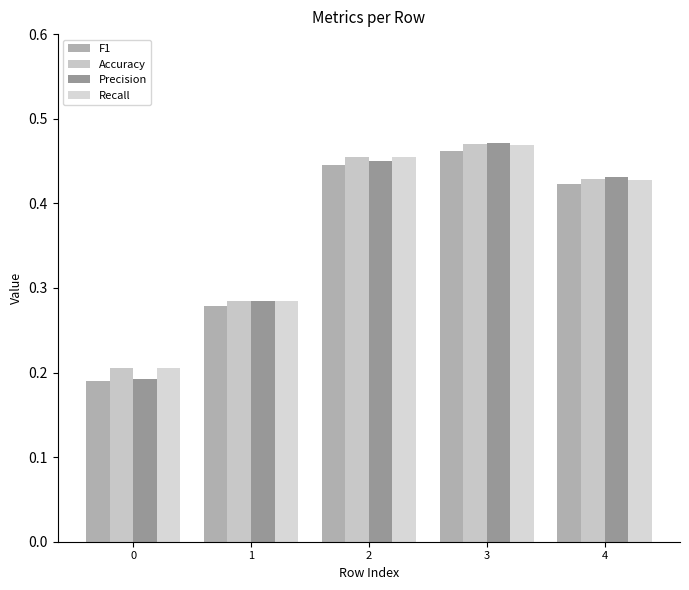

Count the number of data series in this chart.

4